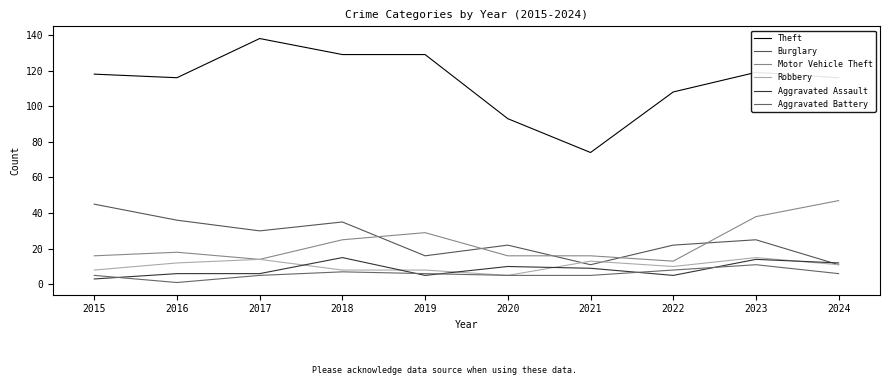

True or false: Robbery has a value of 13 at 2018.

False